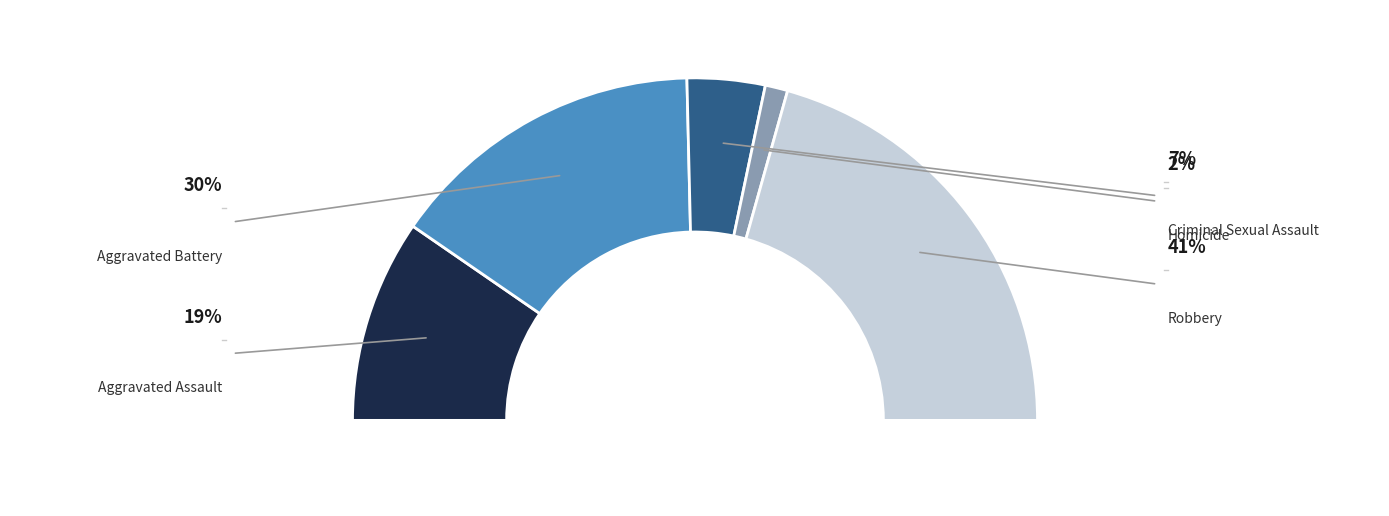

What is the largest slice in the pie chart?

Robbery